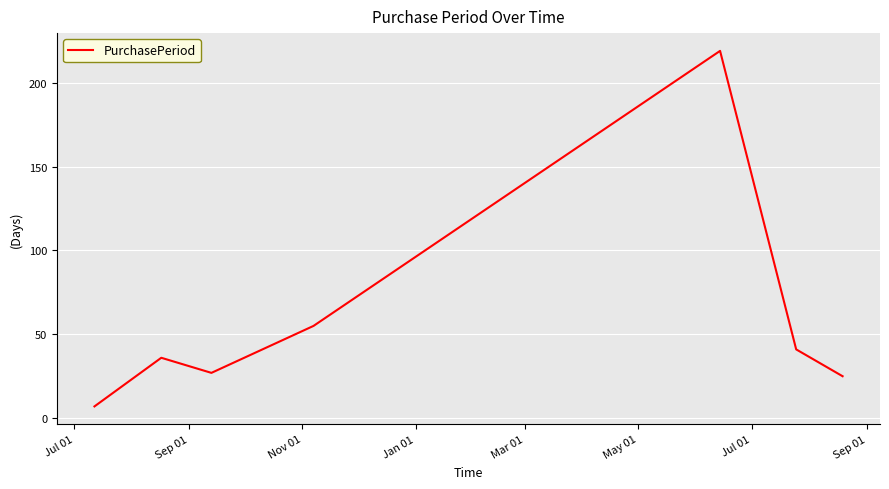

True or false: the data has more than 0 interior local peaks.

True